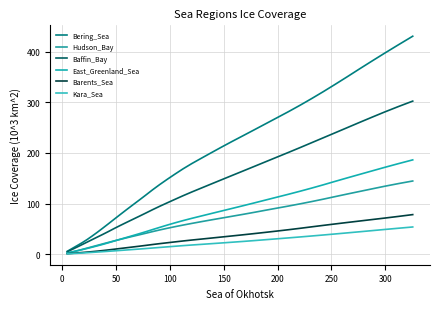

How many lines are shown in the chart?

6